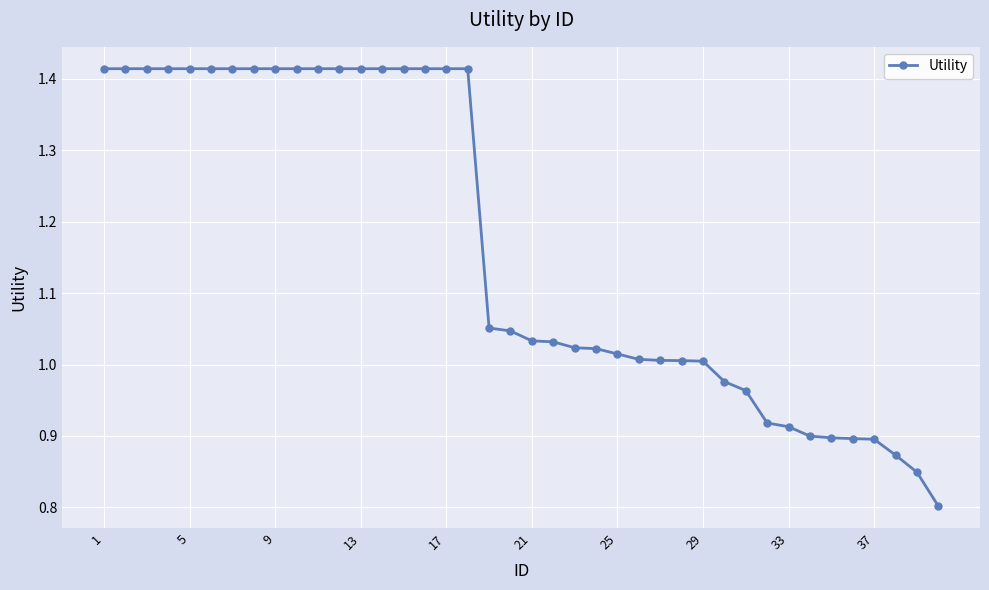

How many lines are shown in the chart?

1